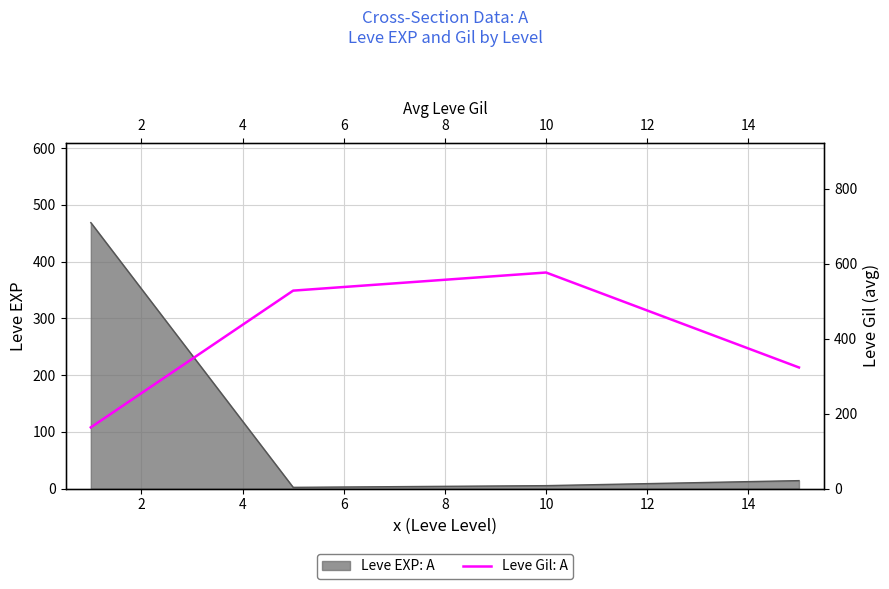

Reading right to left, list all the values displayed in this chart.

323.3	576.7	528.3	163.5